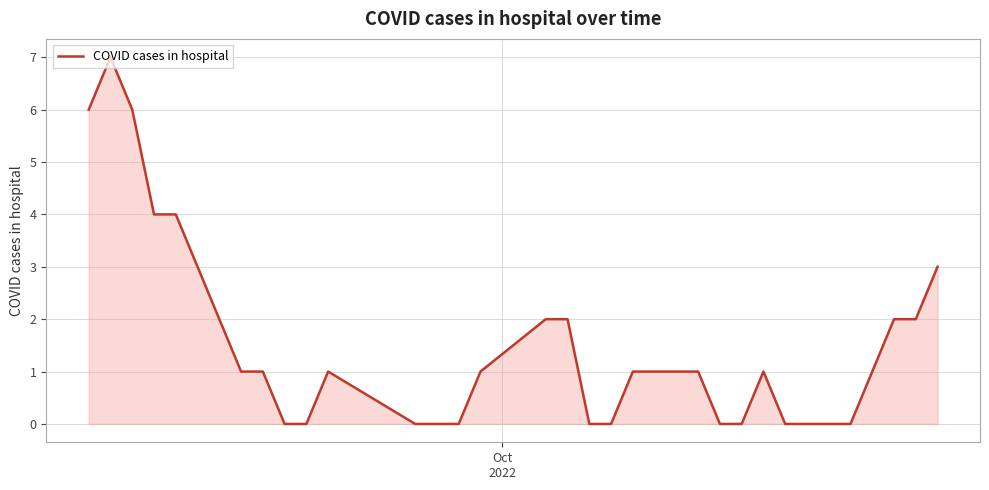

What is the difference between the maximum and minimum values?

7